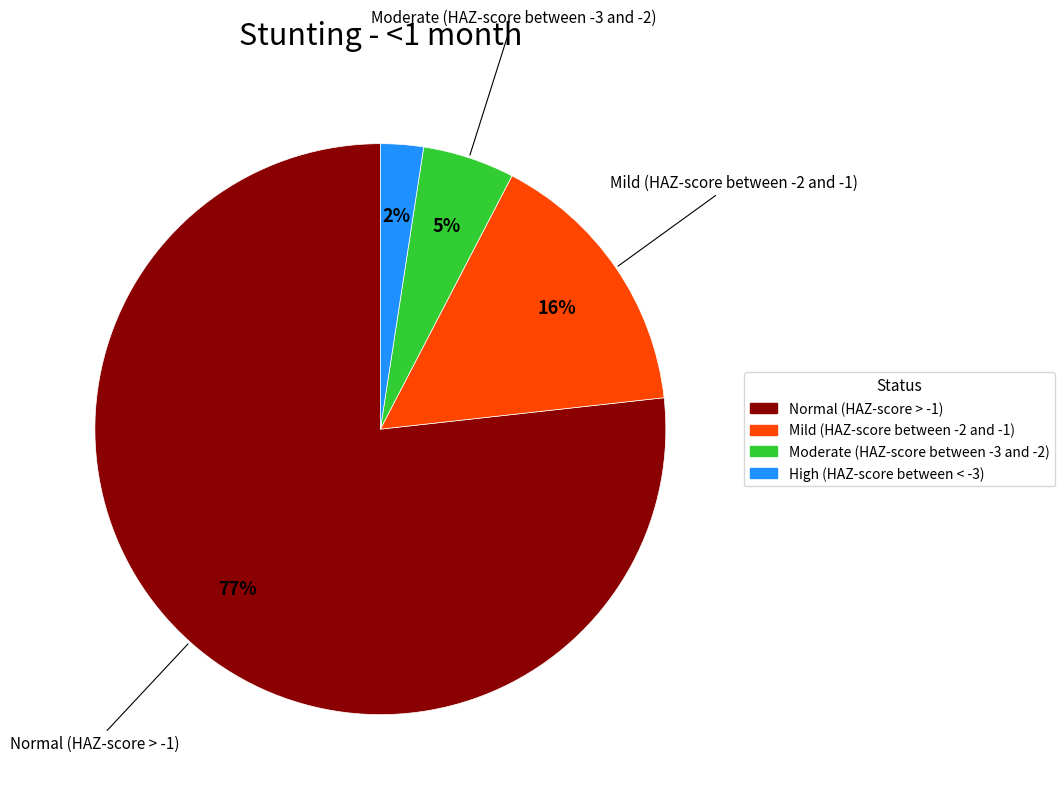

Rank the categories by value from highest to lowest.

Normal (HAZ-score > -1), Mild (HAZ-score between -2 and -1), Moderate (HAZ-score between -3 and -2), High (HAZ-score between < -3)